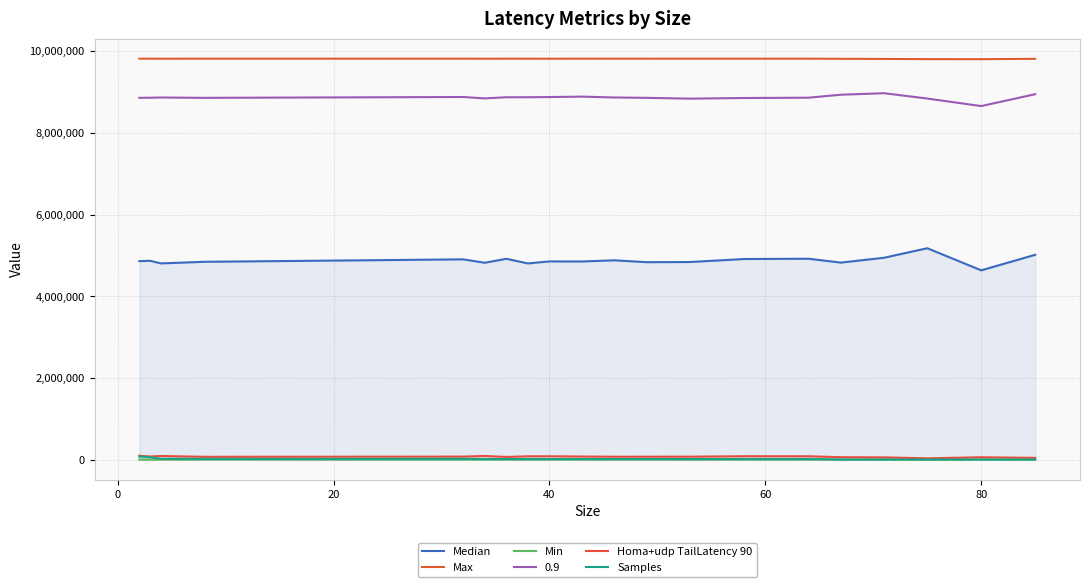

What is the average value of the Median series?

4873642.4